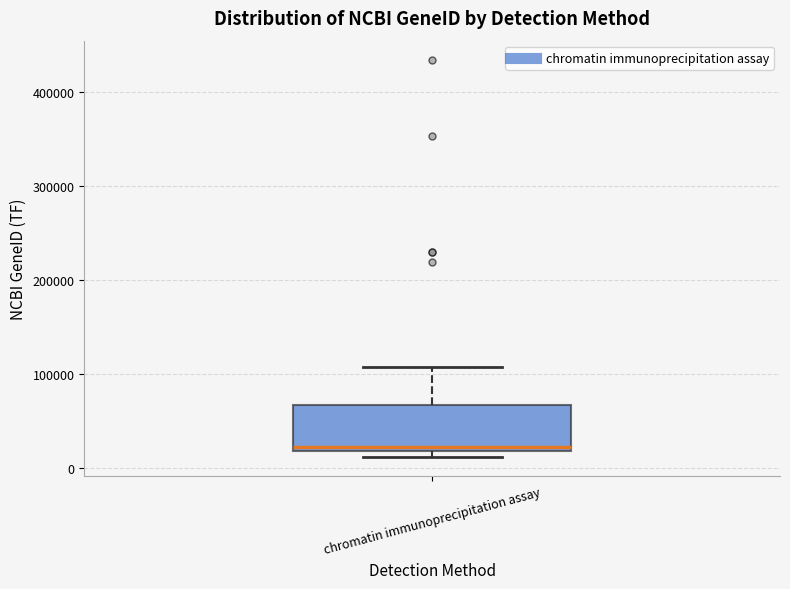

Where does the upper whisker of the box for chromatin immunoprecipitation assay end on the y-axis? The values are not printed on the chart, so give them approximately, as read against the axis.

110000